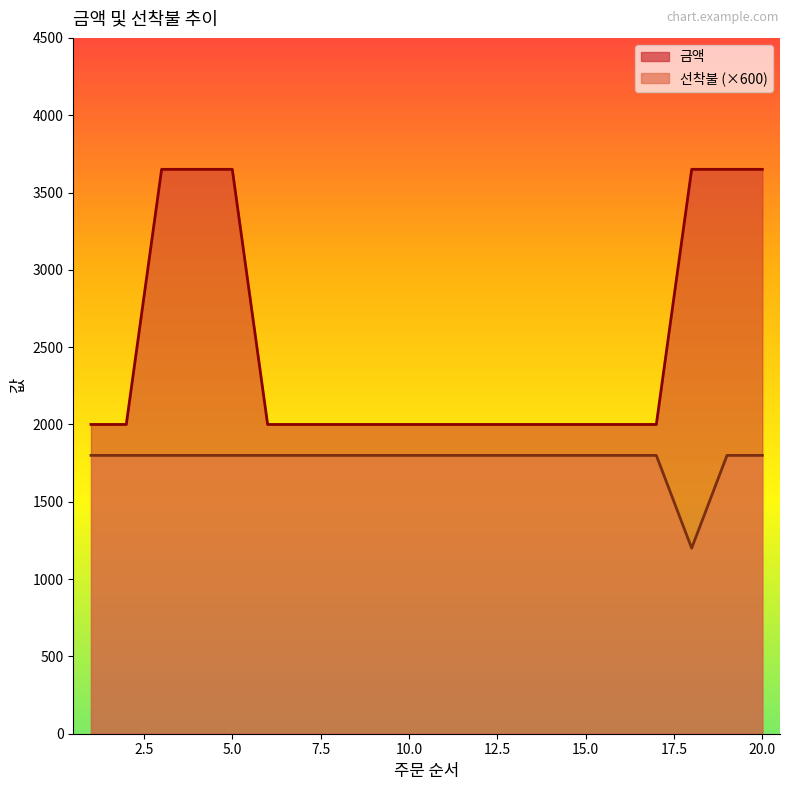

At which label is 금액 closest to 2825?

1